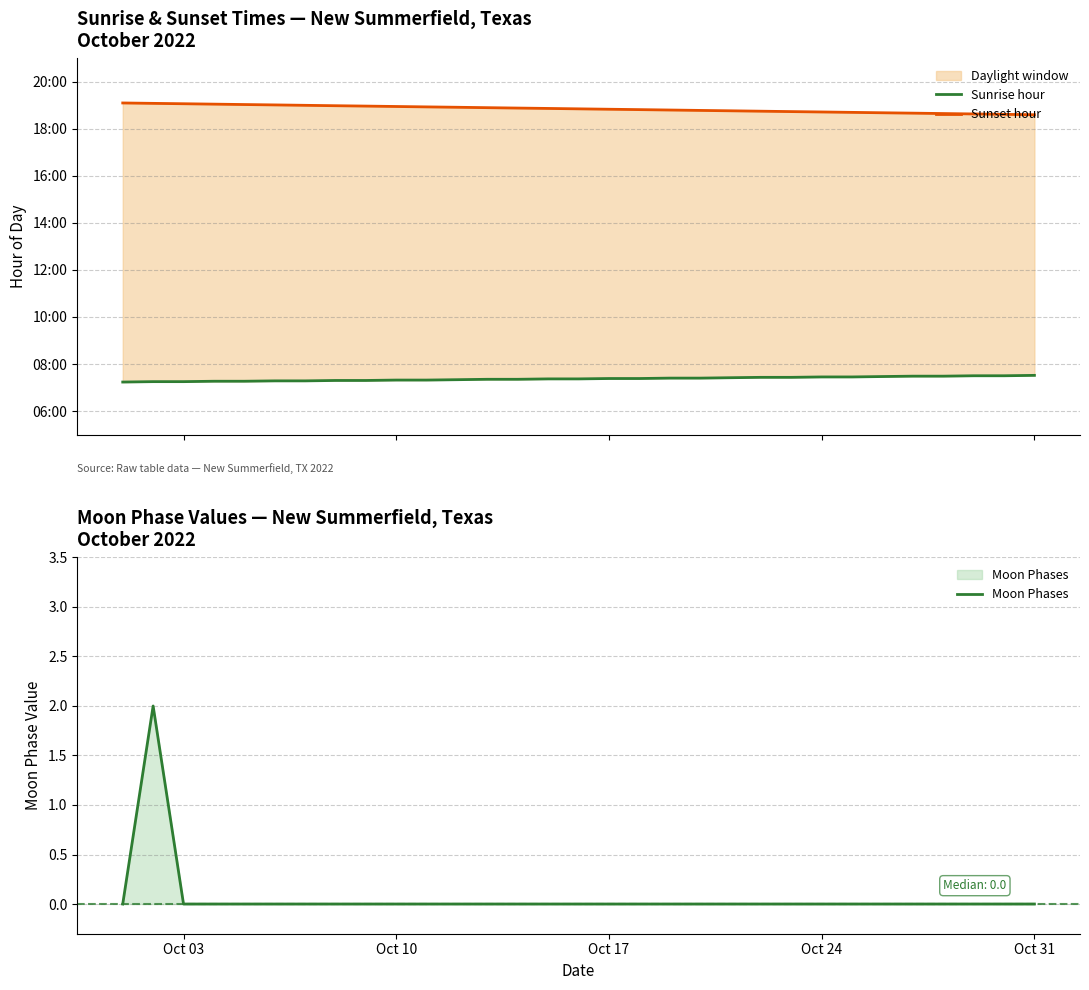

Is it true that Moon Phases equals 0 at Oct 17?

True